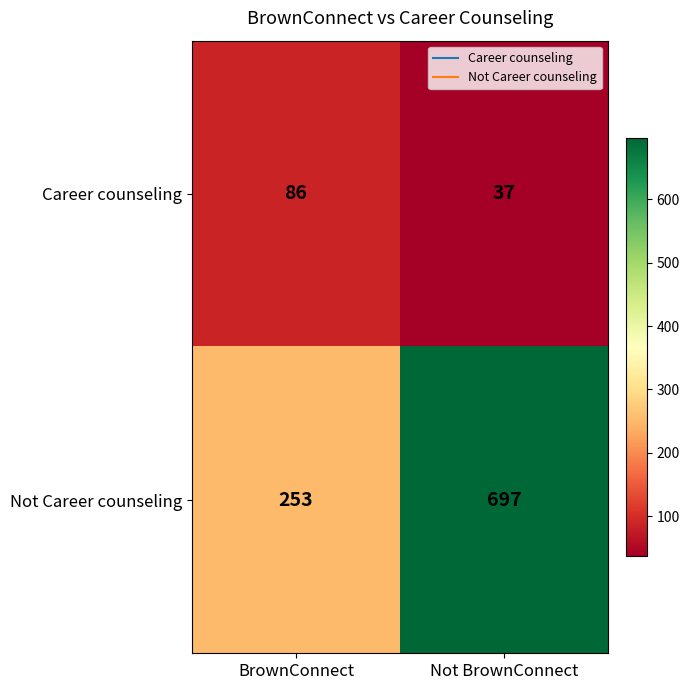

Rank the series at BrownConnect from highest to lowest value.

Not Career counseling, Career counseling